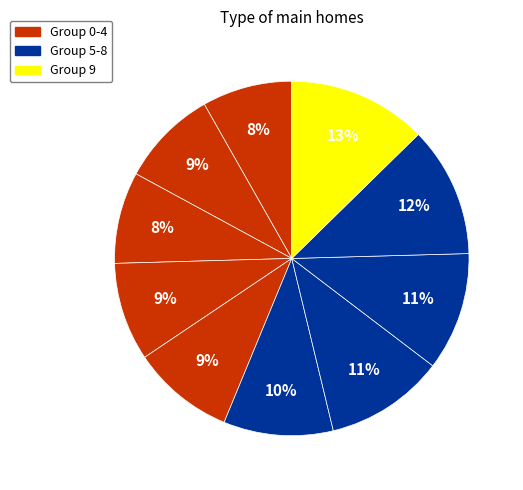

How many segments does this pie chart have?

10